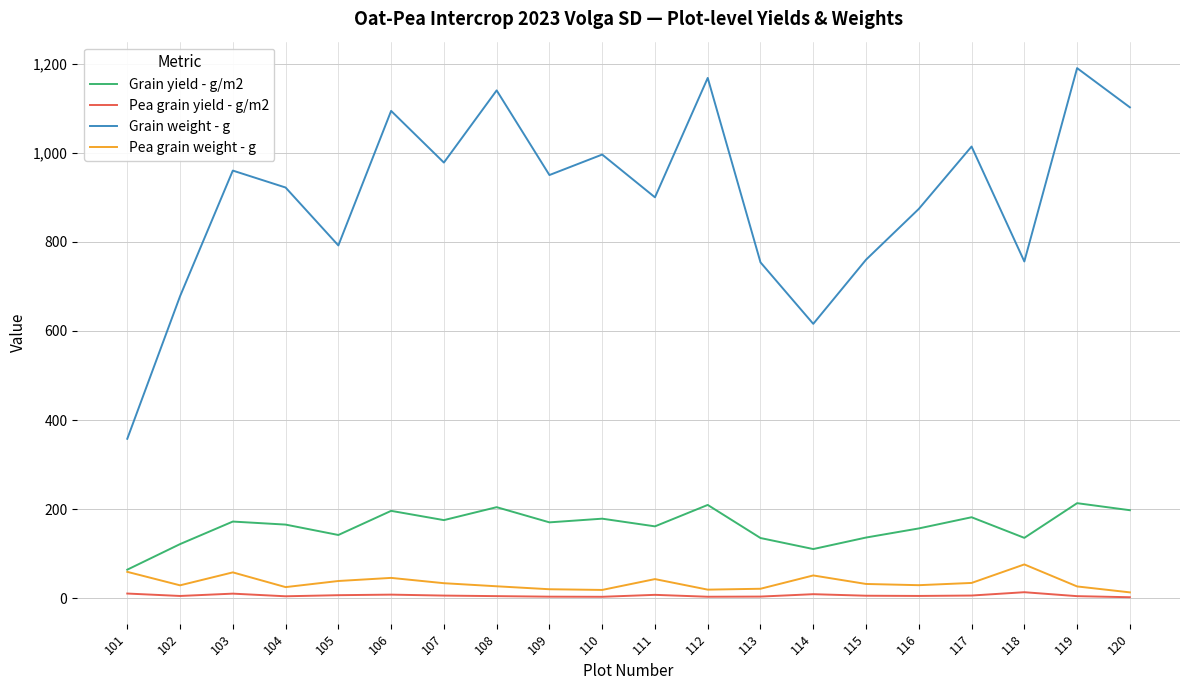

List the series in order of their peak value, lowest first.

Pea grain yield - g/m2, Pea grain weight - g, Grain yield - g/m2, Grain weight - g